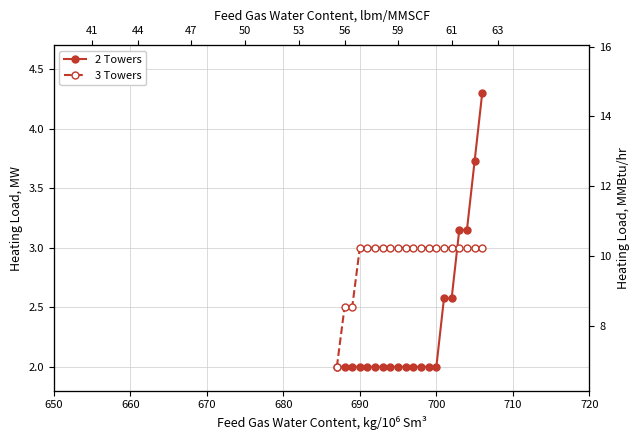

How many times do 2 Towers and 3 Towers cross each other?

1